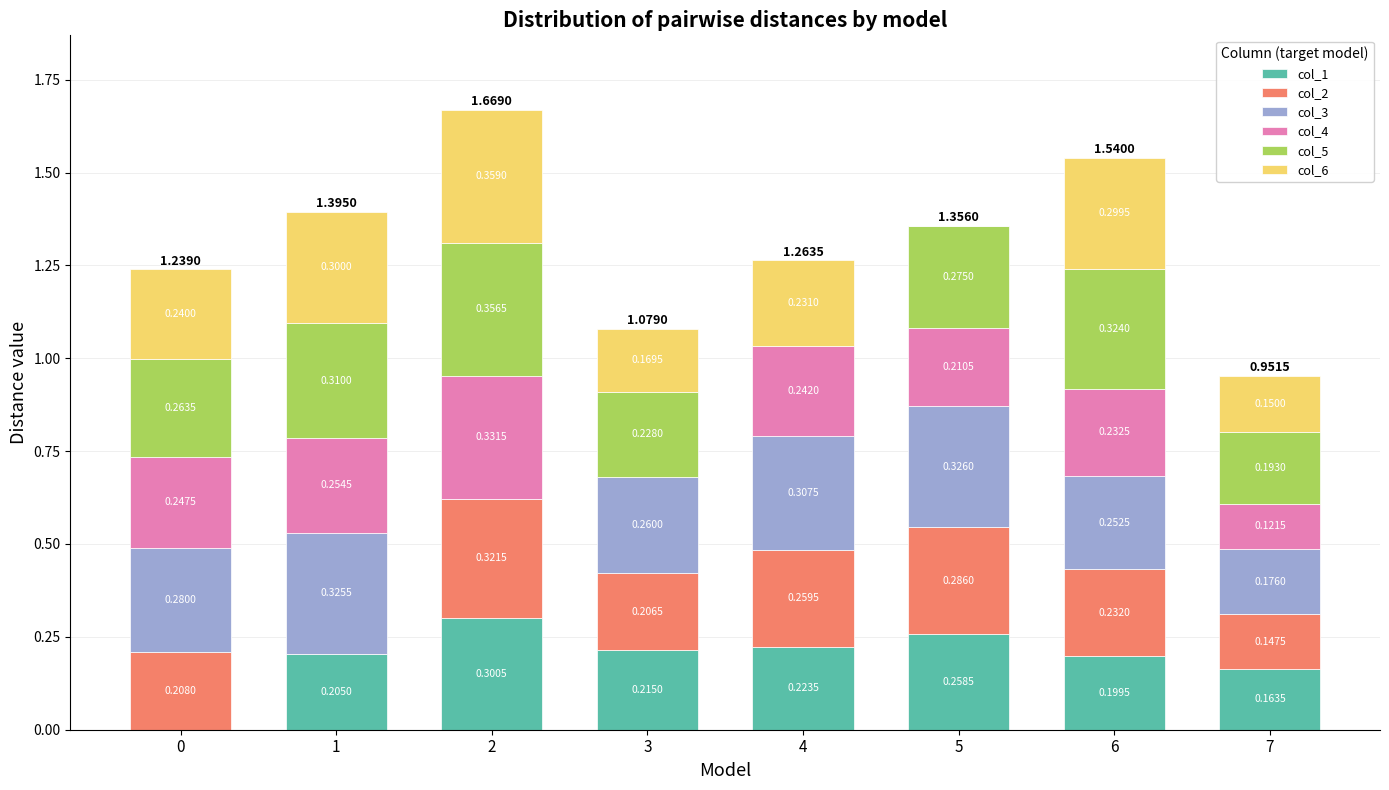

What is the sum of all col_1 values?

1.6